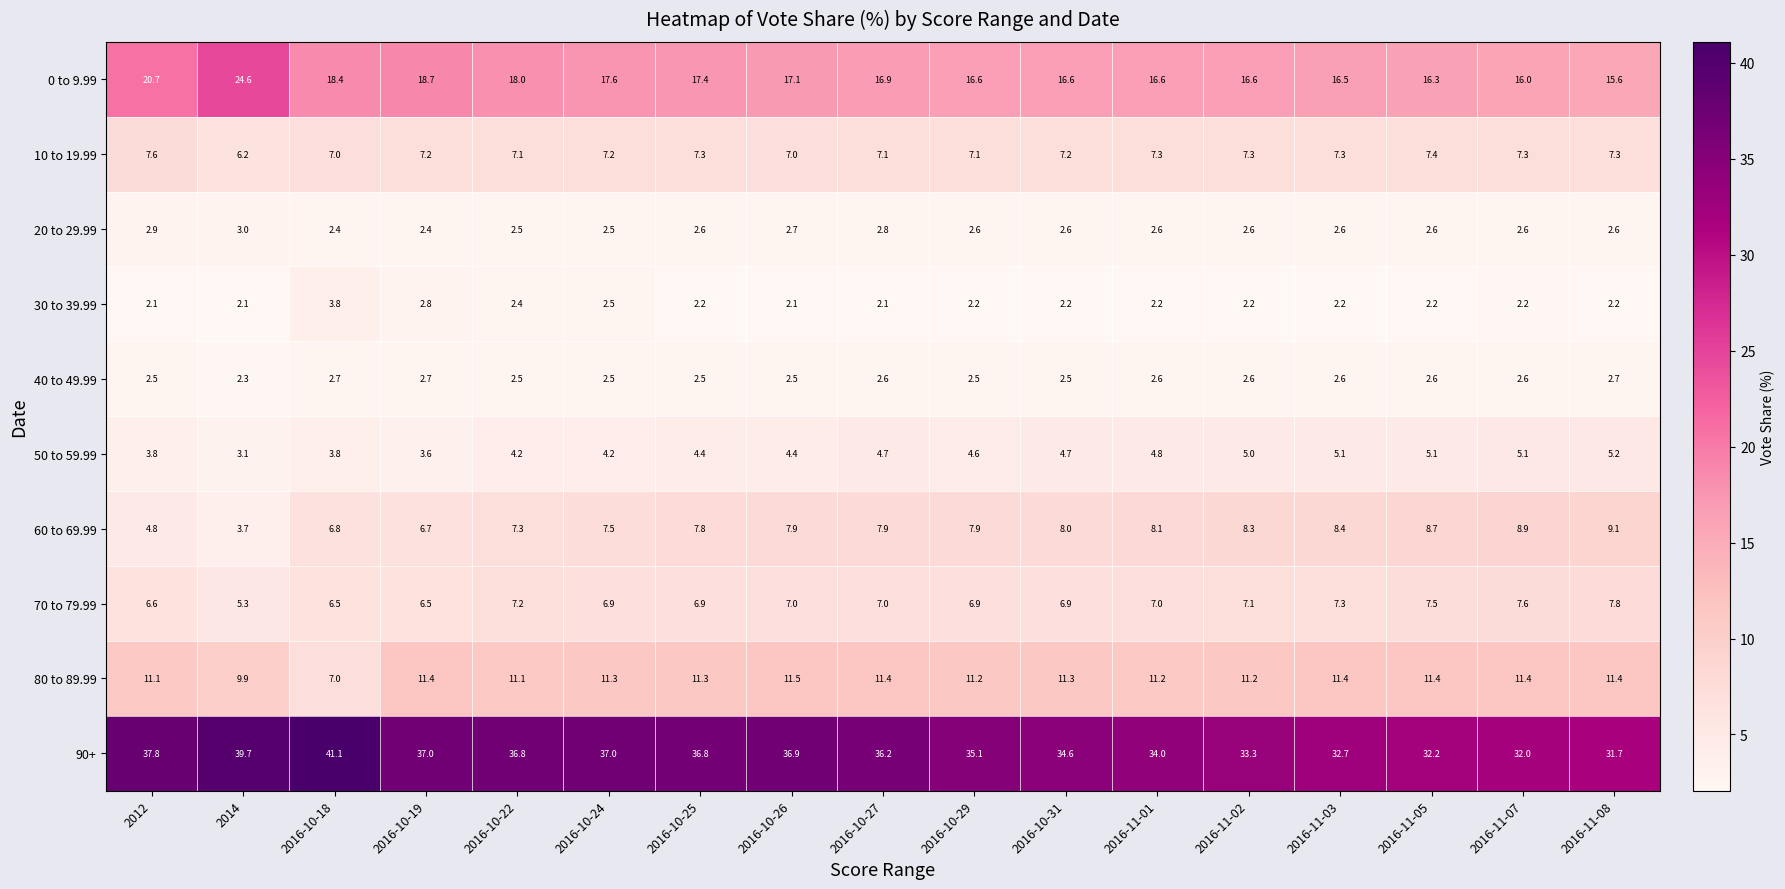

What is the lowest value of the 70 to 79.99 series?

5.3